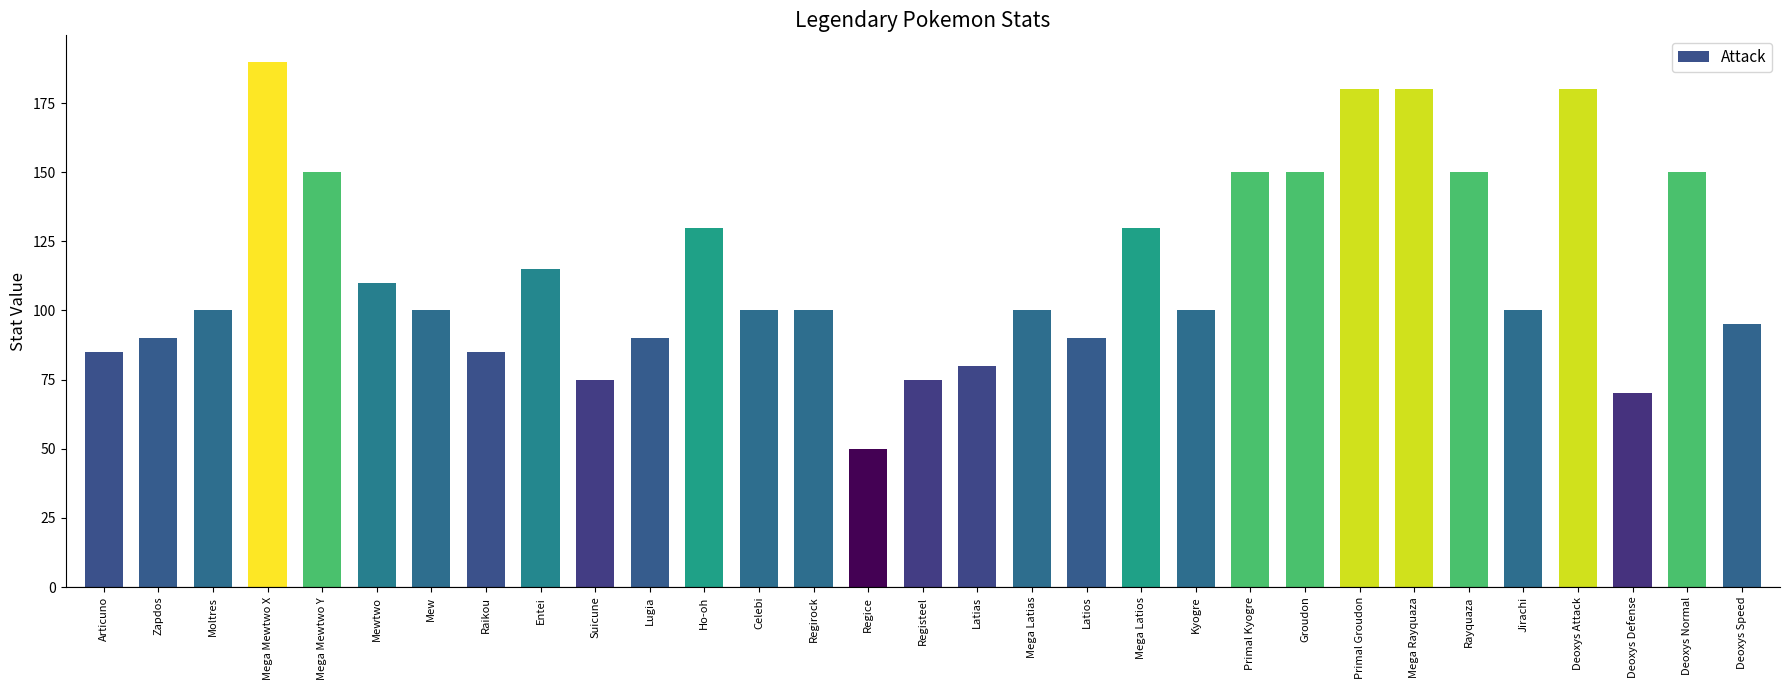

What is the minimum value shown in the chart?

50